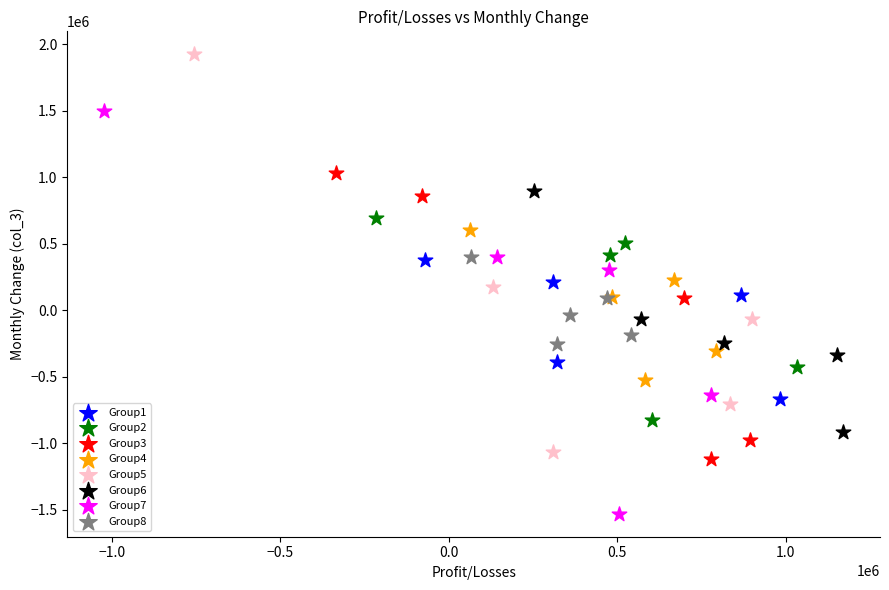

Which series reaches the minimum Y coordinate?

Group7